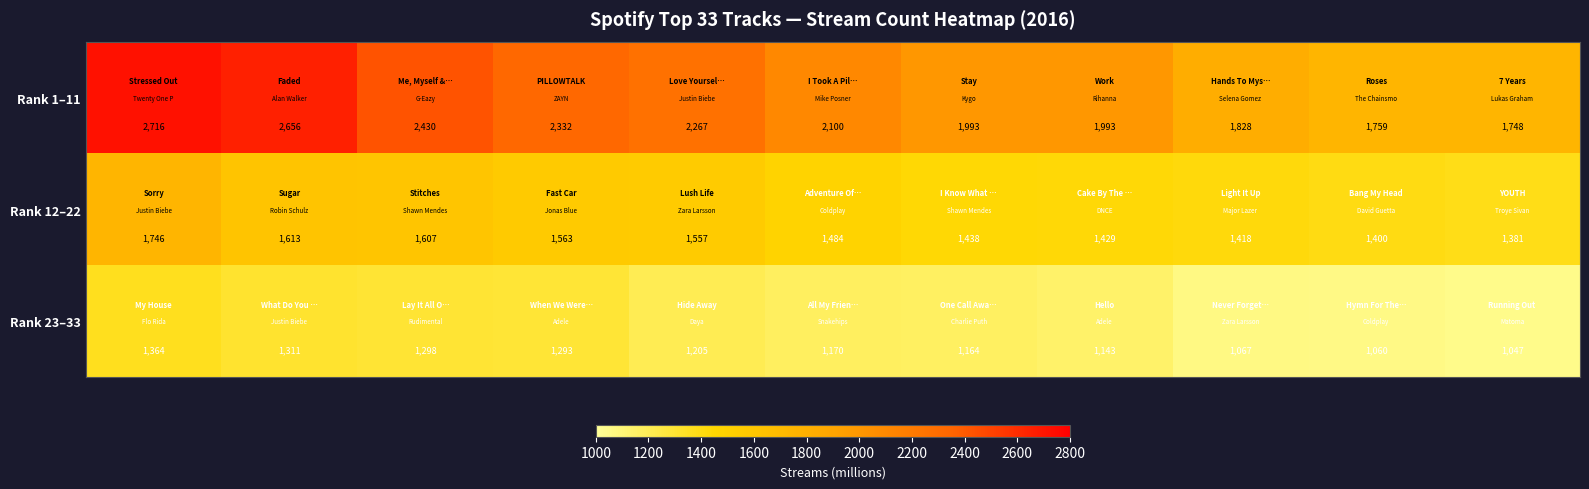

Which series has the largest total across all categories?

Rank 1–11